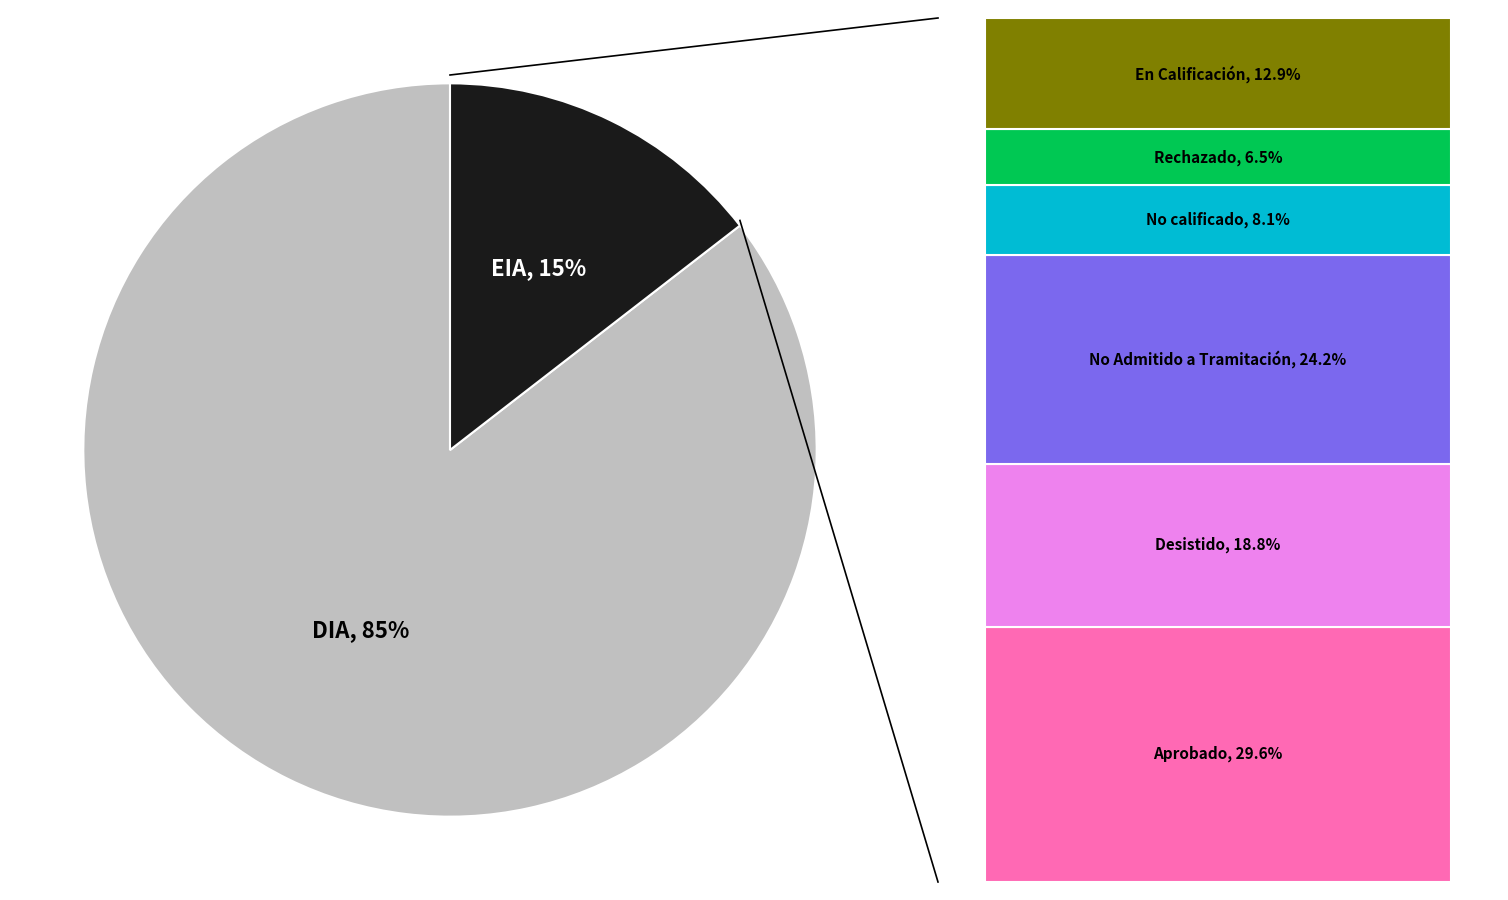

How many segments does this pie chart have?

2